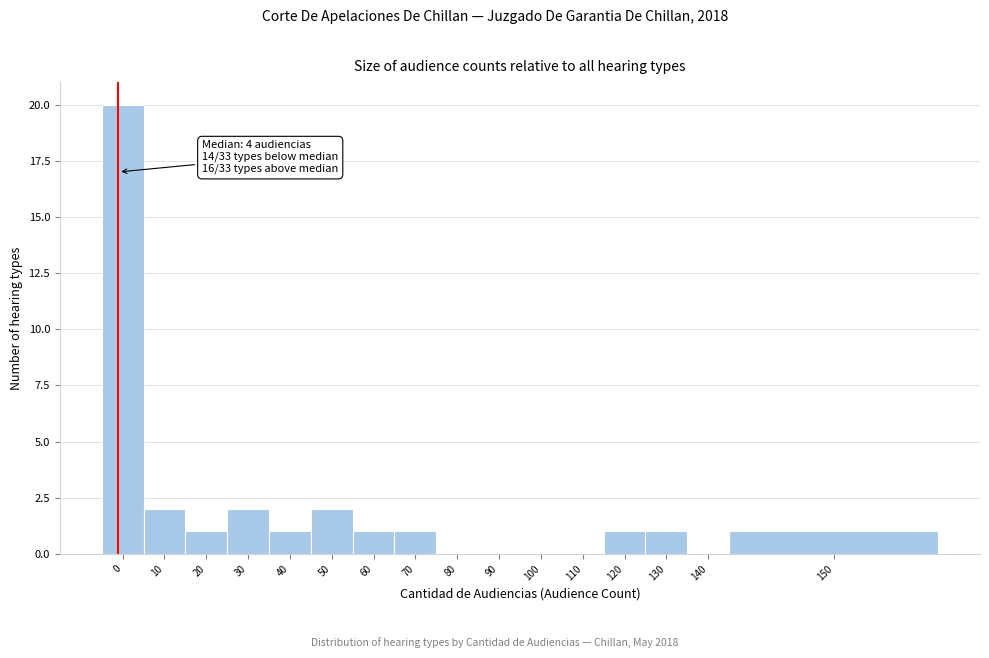

Reading left to right, list all the values displayed in this chart.

0=20	10=2	20=1	30=2	40=1	50=2	60=1	70=1	80=0	90=0	100=0	110=0	120=1	130=1	140=0	150=1